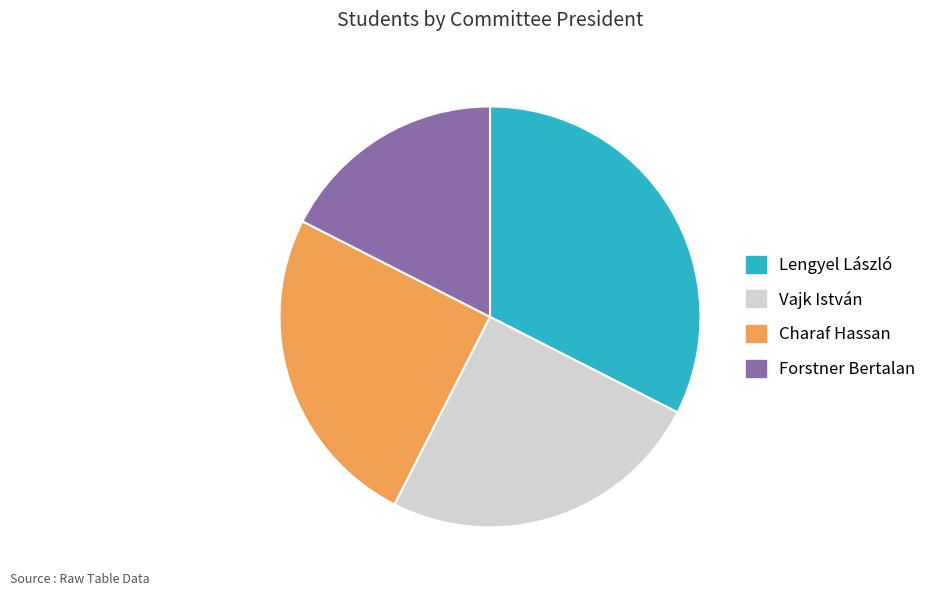

What is the smallest slice in the pie chart?

Forstner Bertalan